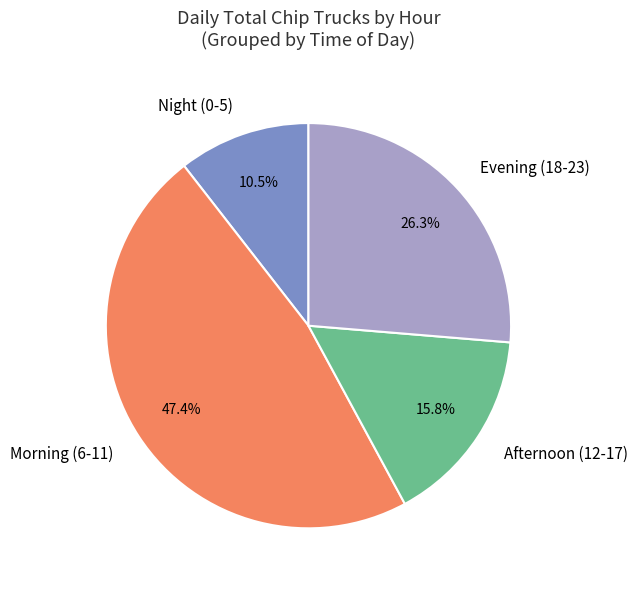

Which slice is the largest?

Morning (6-11)